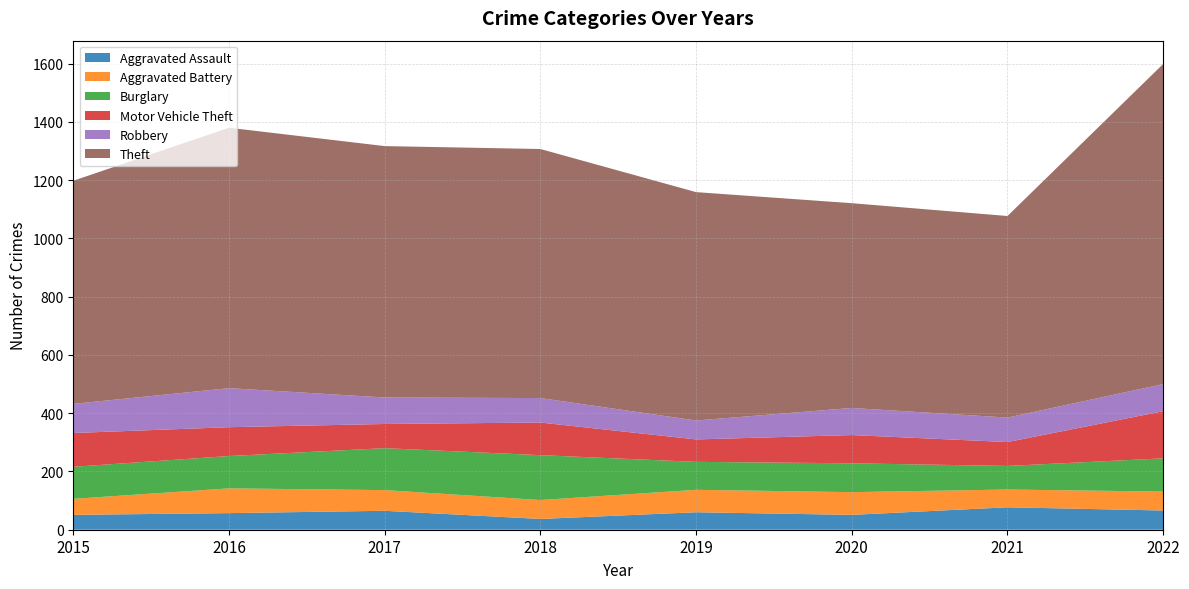

Reading left to right, what are all the values shown in this chart?

Aggravated Assault: 2015=51	2016=57	2017=65	2018=37	2019=60	2020=51	2021=77	2022=66
Aggravated Battery: 2015=55	2016=85	2017=71	2018=65	2019=77	2020=78	2021=61	2022=65
Burglary: 2015=110	2016=111	2017=144	2018=154	2019=96	2020=99	2021=81	2022=114
Motor Vehicle Theft: 2015=116	2016=99	2017=83	2018=112	2019=77	2020=97	2021=82	2022=162
Robbery: 2015=100	2016=134	2017=91	2018=84	2019=65	2020=93	2021=84	2022=93
Theft: 2015=766	2016=894	2017=863	2018=855	2019=784	2020=703	2021=692	2022=1099